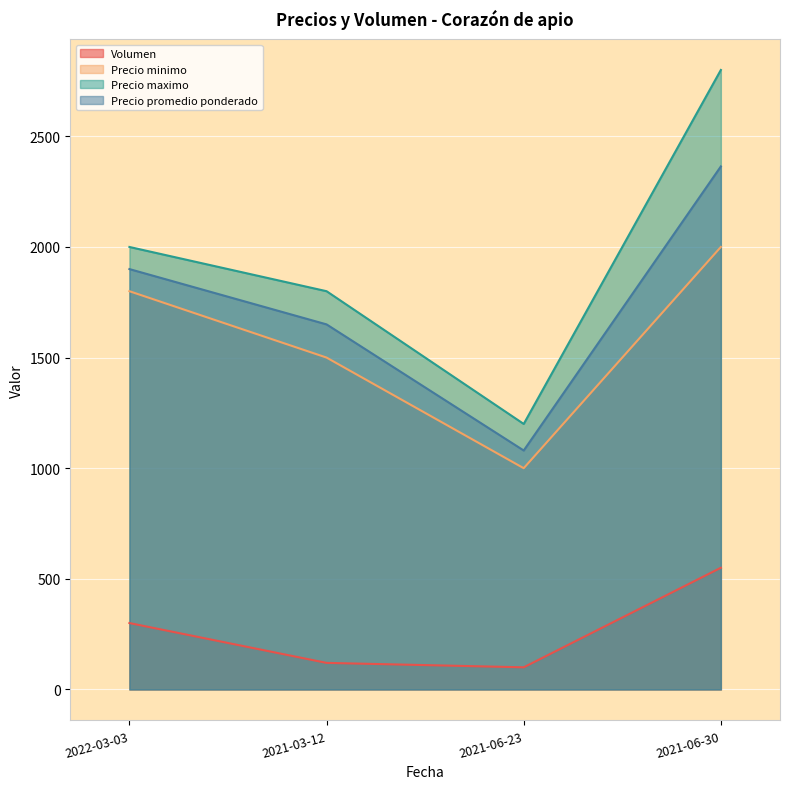

At 2022-03-03, list the series in order from largest to smallest.

Precio maximo, Precio promedio ponderado, Precio minimo, Volumen